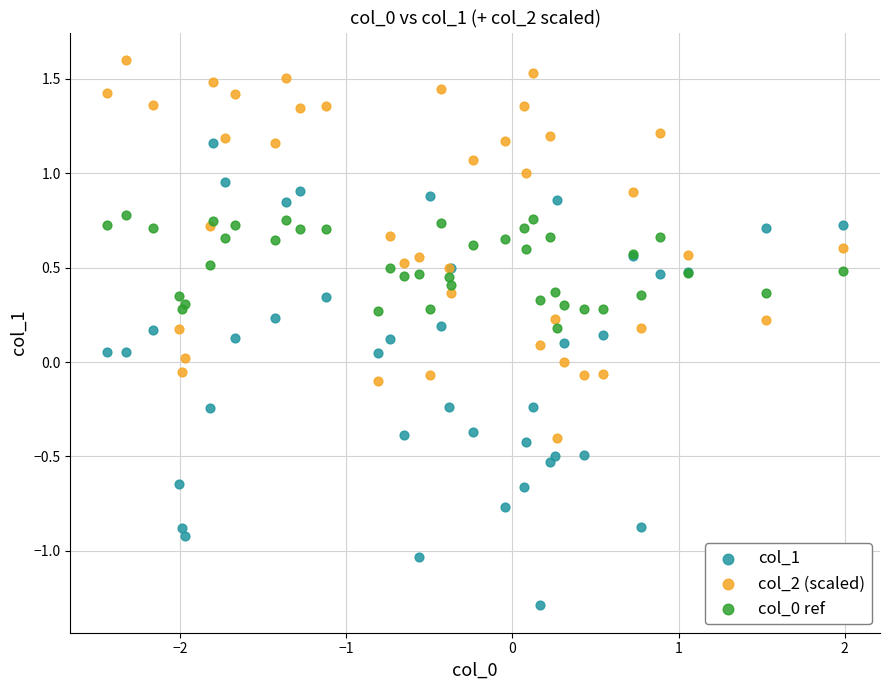

Which series contains the highest Y value?

col_2 (scaled)